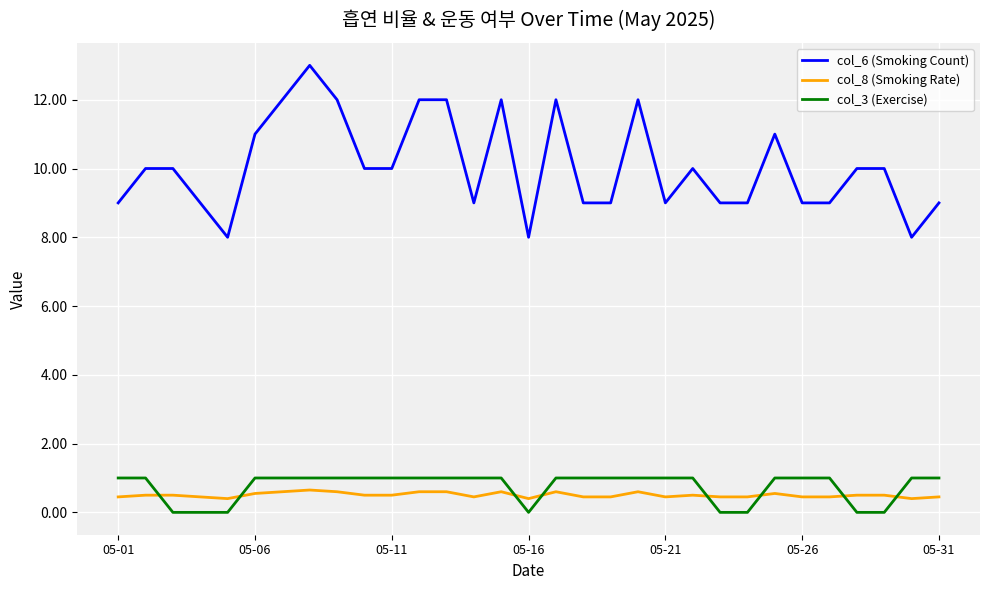

Does the chart have visible grid lines?

Yes